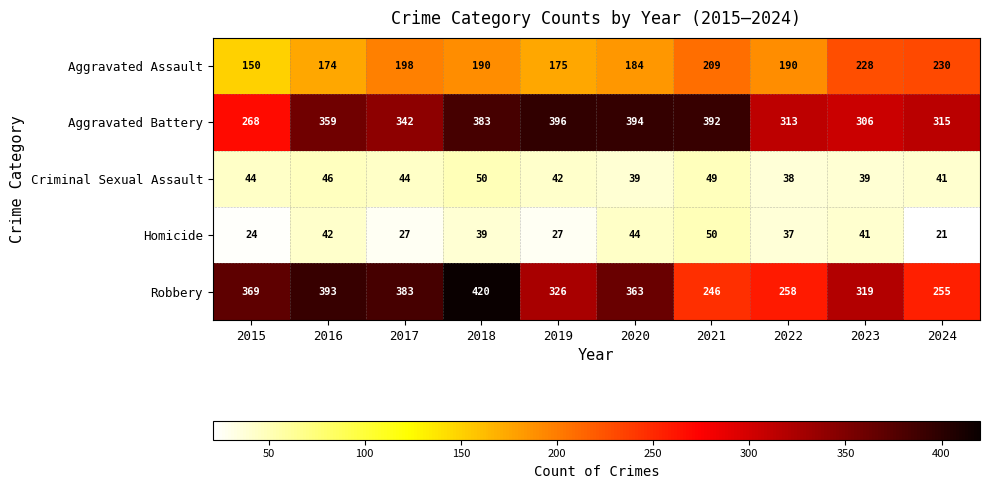

What is the difference between the highest and lowest values at 2019?

369